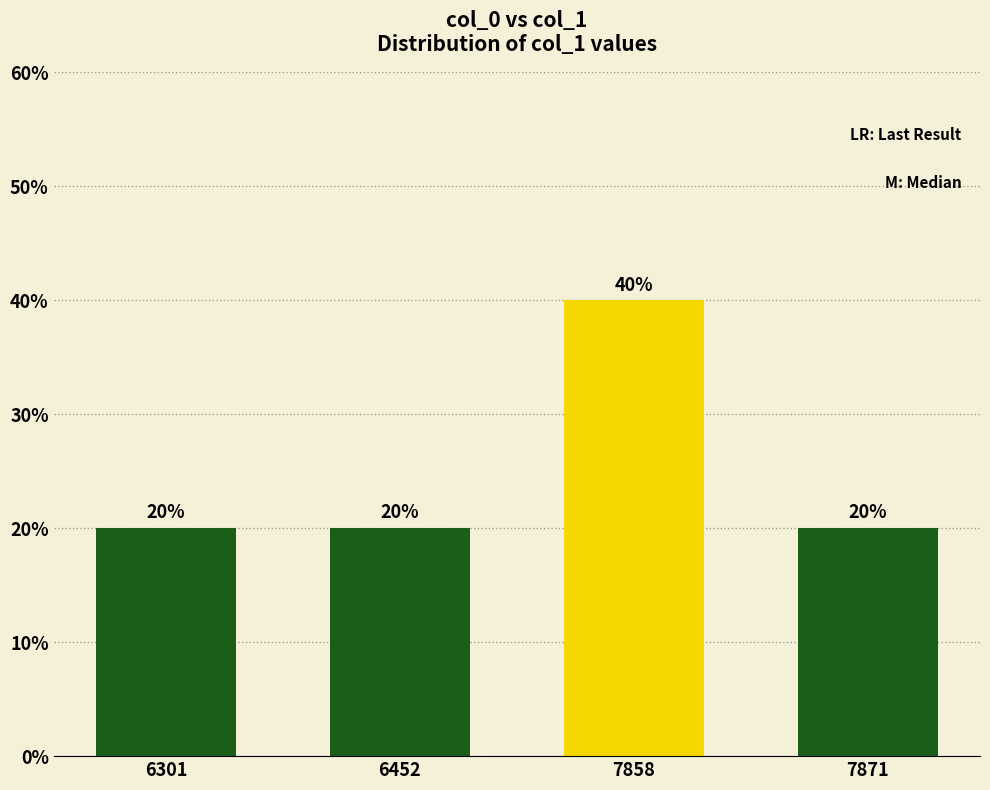

Are the bars horizontal?

No